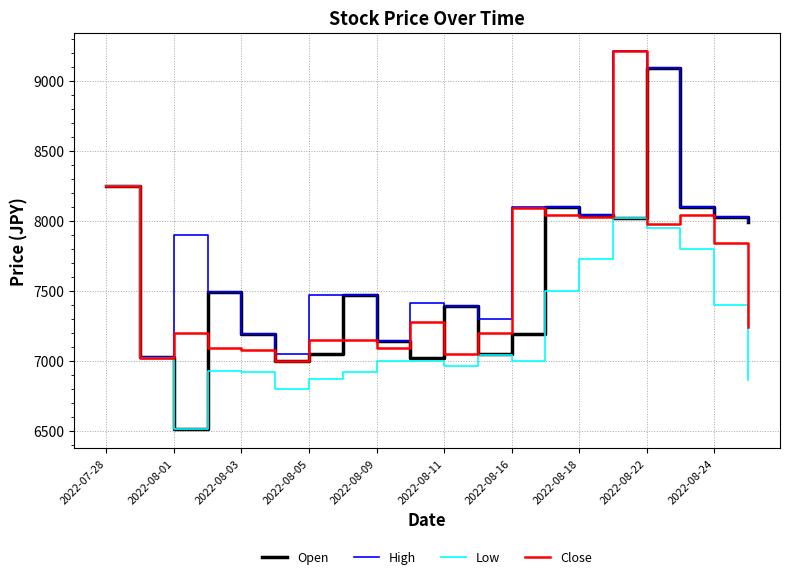

Which series has the largest total across all categories?

High